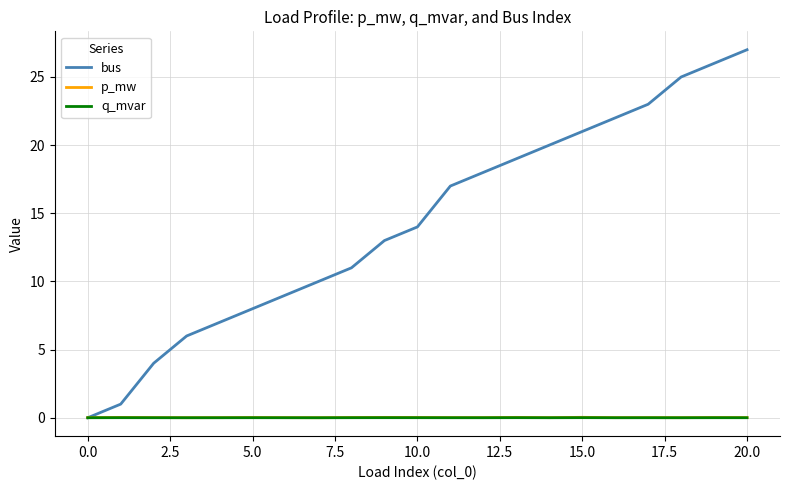

Which series has the largest total across all categories?

bus